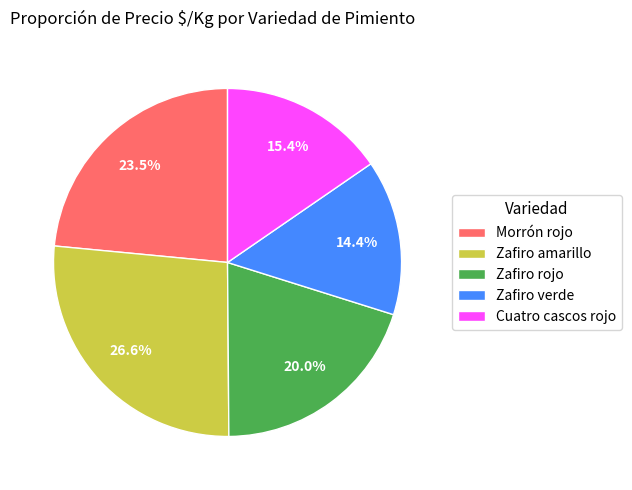

Count the number of slices in the pie.

5